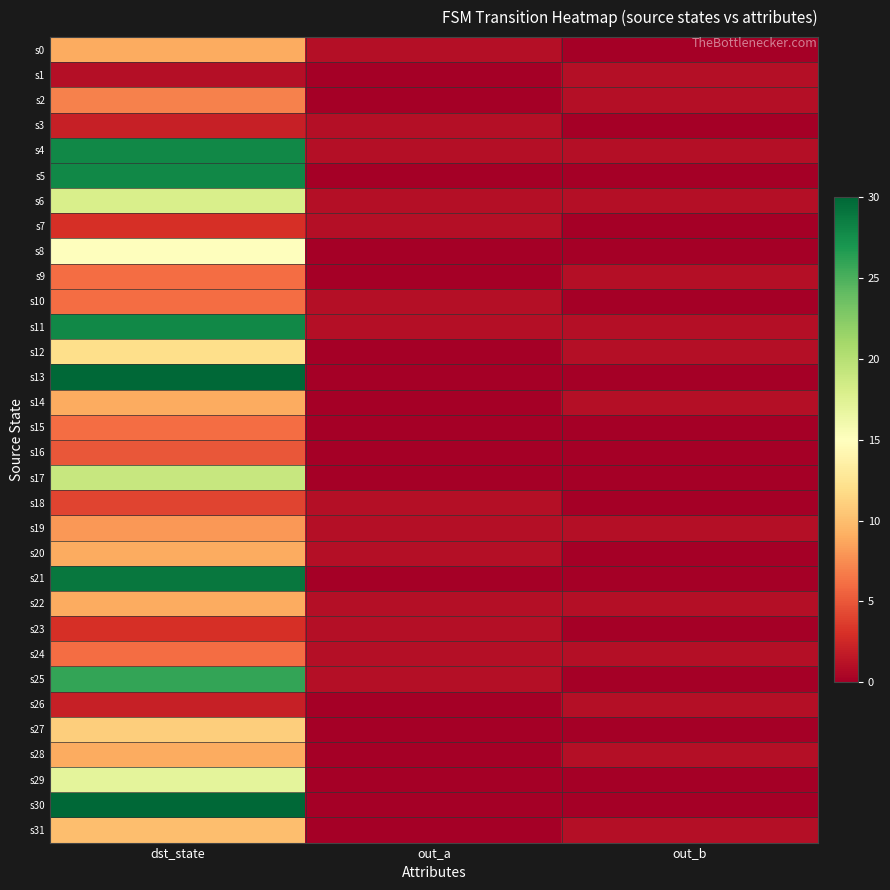

What is the maximum value shown in the chart?

30